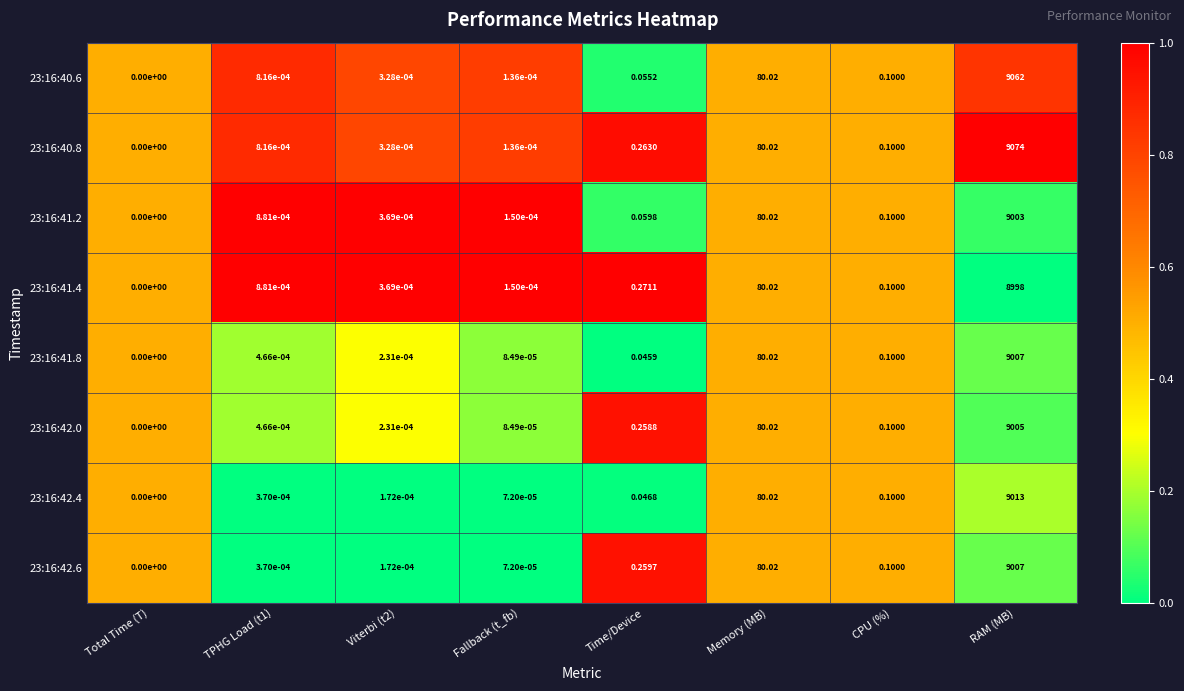

Where is 23:16:42.6 nearest to the value 4503?

Memory (MB)